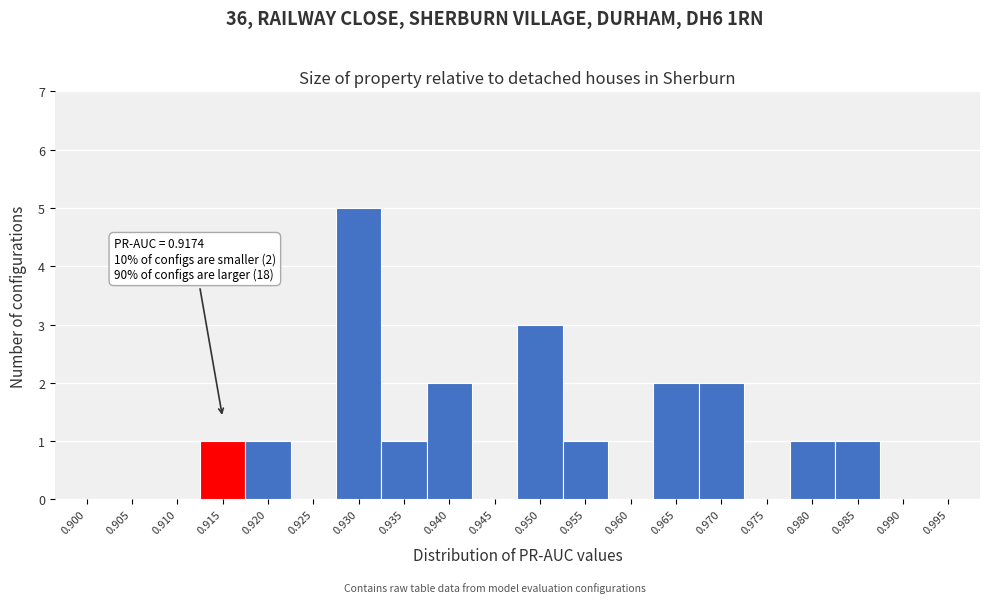

Reading left to right, transcribe all the data shown in this chart.

0.900=0	0.905=0	0.910=0	0.915=1	0.920=1	0.925=0	0.930=5	0.935=1	0.940=2	0.945=0	0.950=3	0.955=1	0.960=0	0.965=2	0.970=2	0.975=0	0.980=1	0.985=1	0.990=0	0.995=0